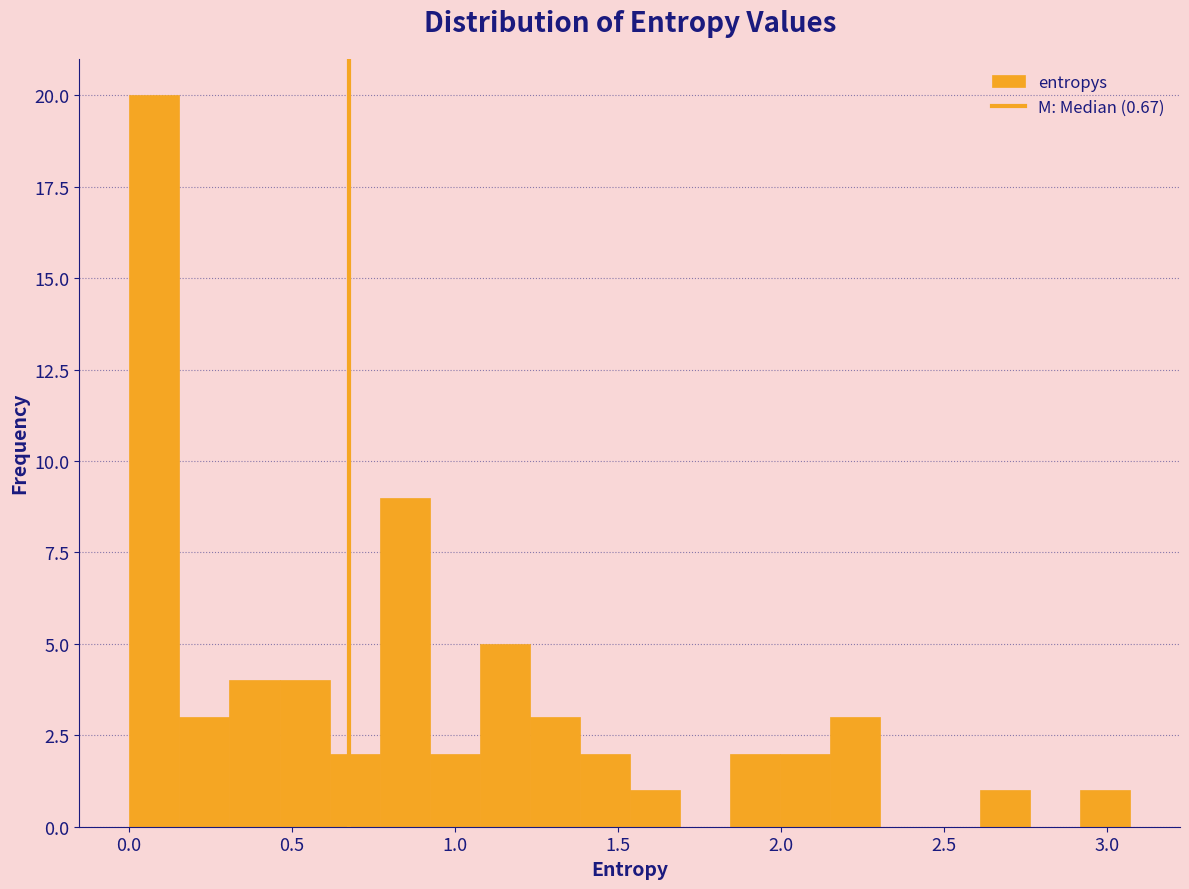

Read against the x-axis, roughly where is the centre of the tallest bar?

0.10